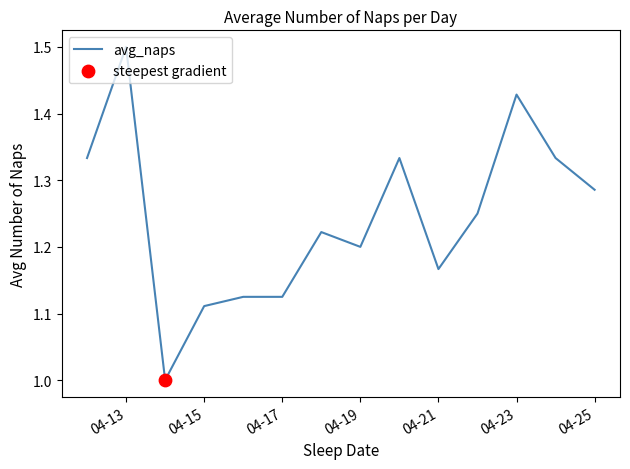

What is the minimum value shown in the chart?

1.0